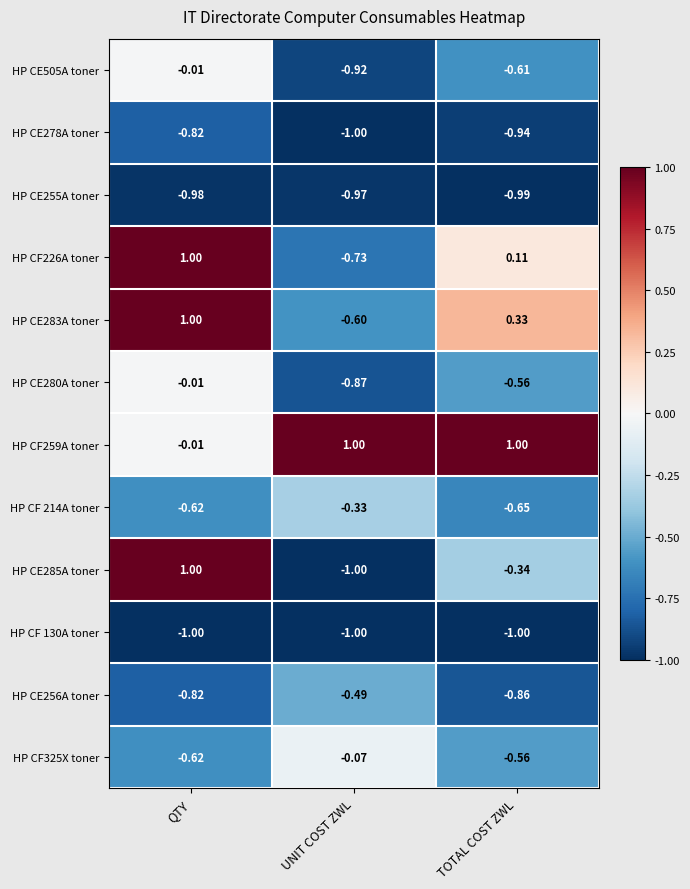

What is the difference between the highest and lowest values at TOTAL COST ZWL?

2.0